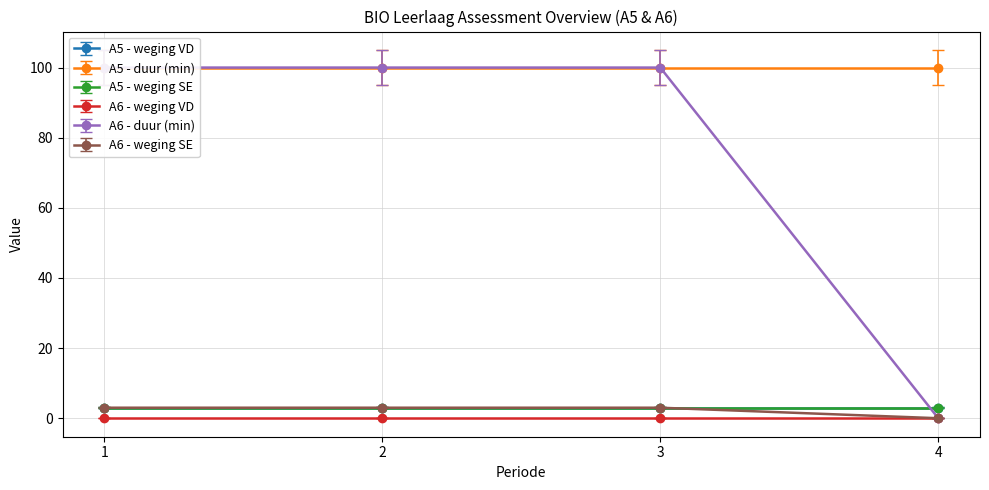

At 3, list the series in order from smallest to largest.

A6 - weging VD, A5 - weging VD, A5 - weging SE, A6 - weging SE, A5 - duur (min), A6 - duur (min)